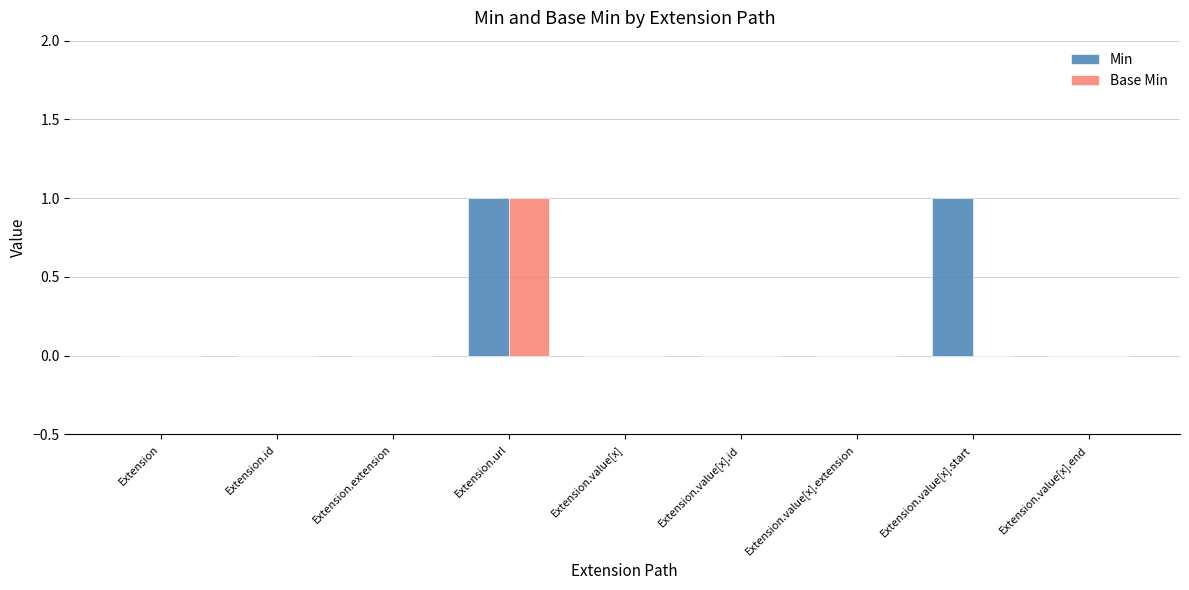

The value of Min at Extension.value[x].end is -1. True or false?

False